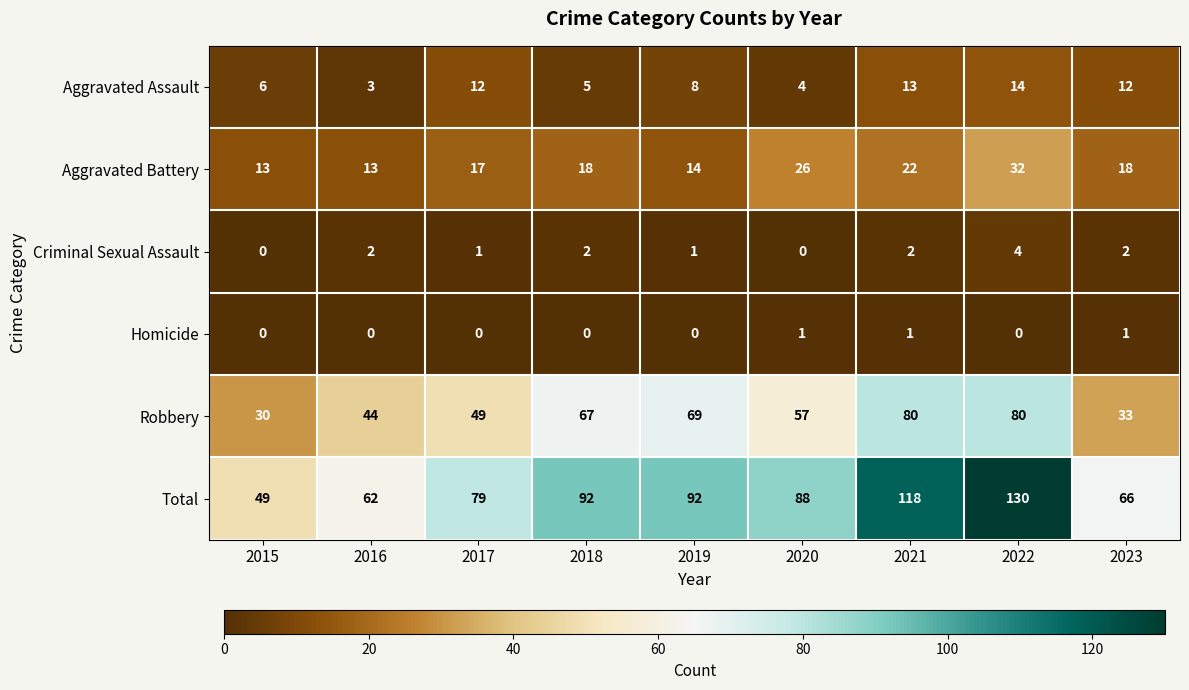

What is the difference between the Aggravated Battery values at 2021 and 2017?

5